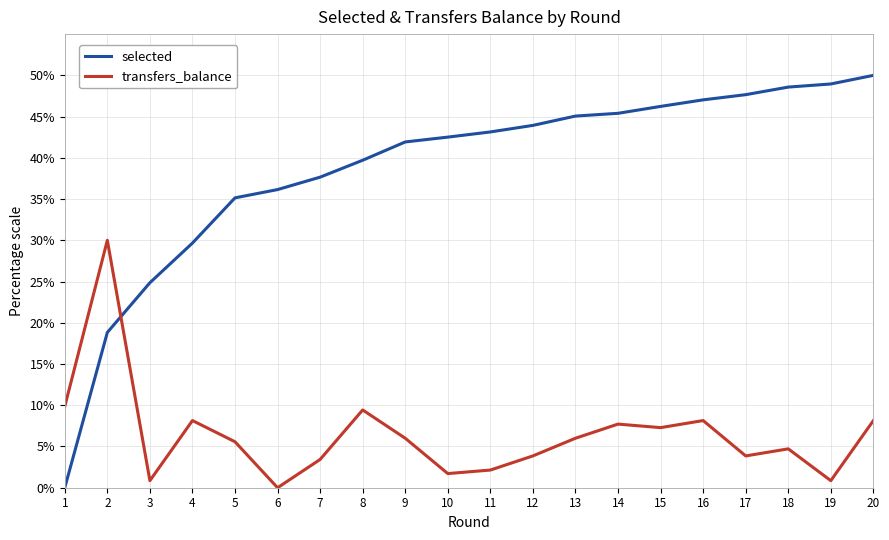

Is it true that selected equals 37.7 at 7?

True